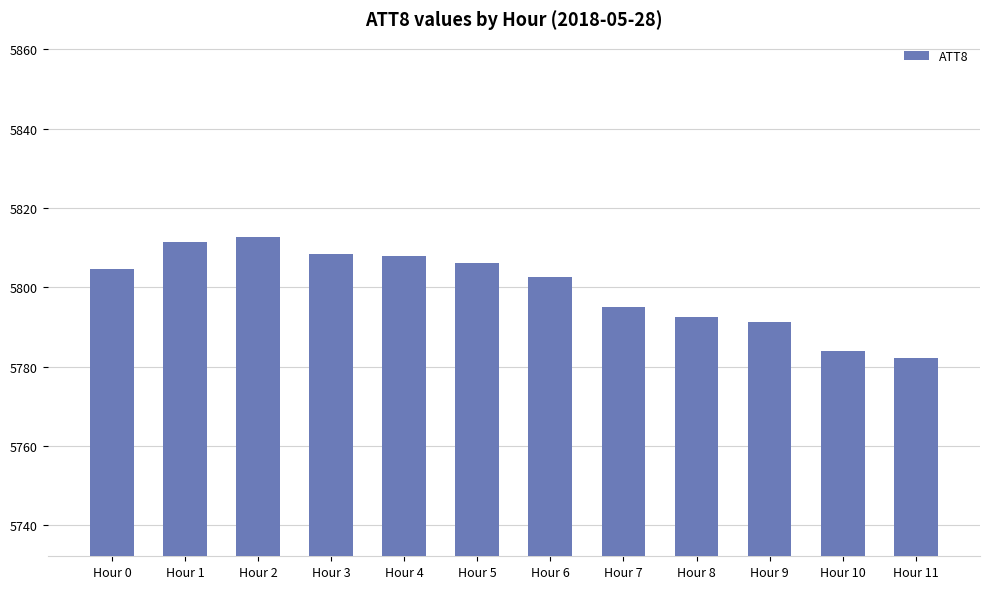

True or false: the data shows 5806.2 at Hour 5.

True